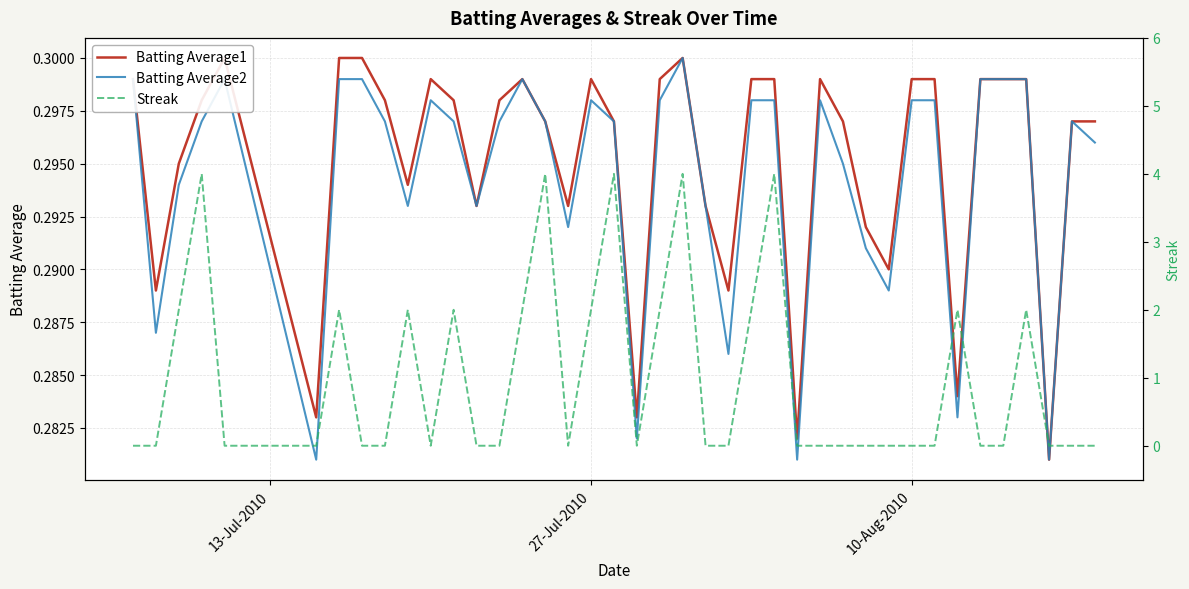

The Batting Average1 series shows 0.5 at 20. True or false?

False